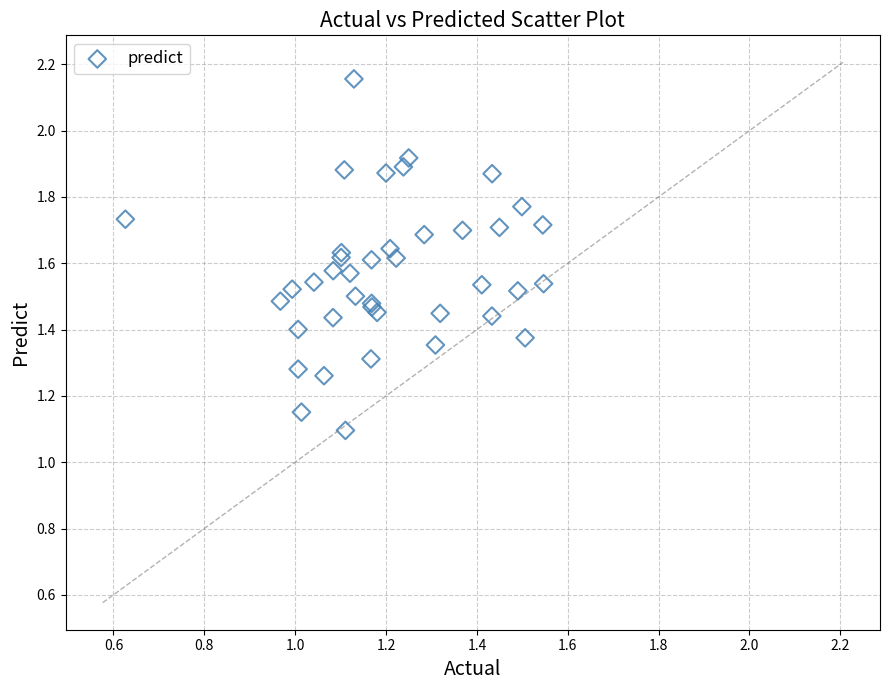

What Y value in the scatter plot is closest to 1?

1.1